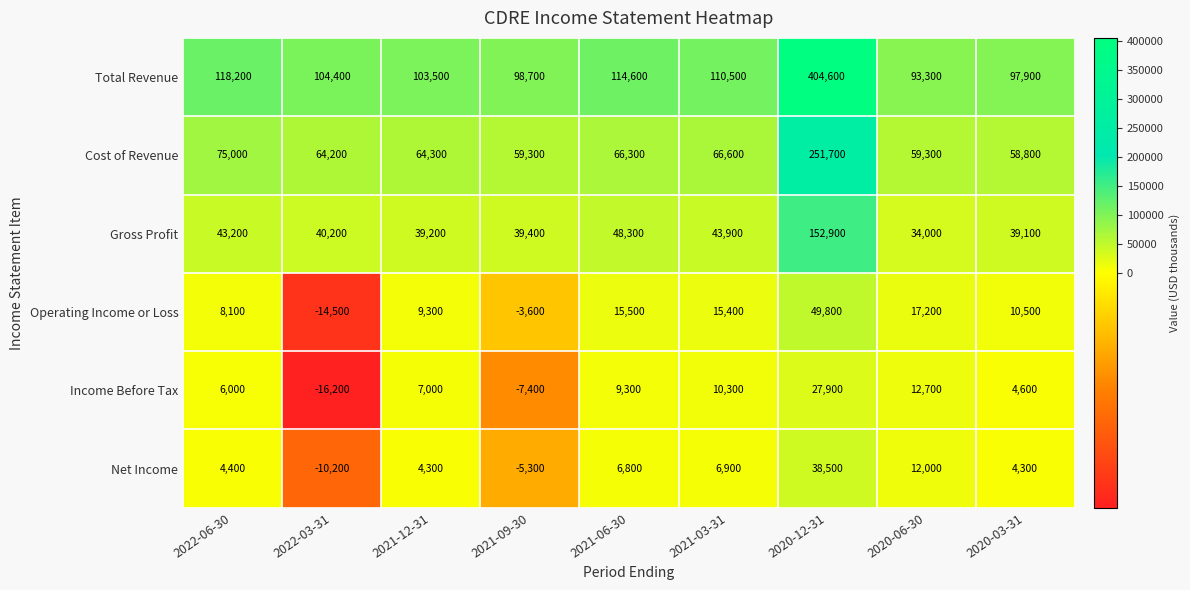

Rank the series at 2022-03-31 from lowest to highest value.

Income Before Tax, Operating Income or Loss, Net Income, Gross Profit, Cost of Revenue, Total Revenue